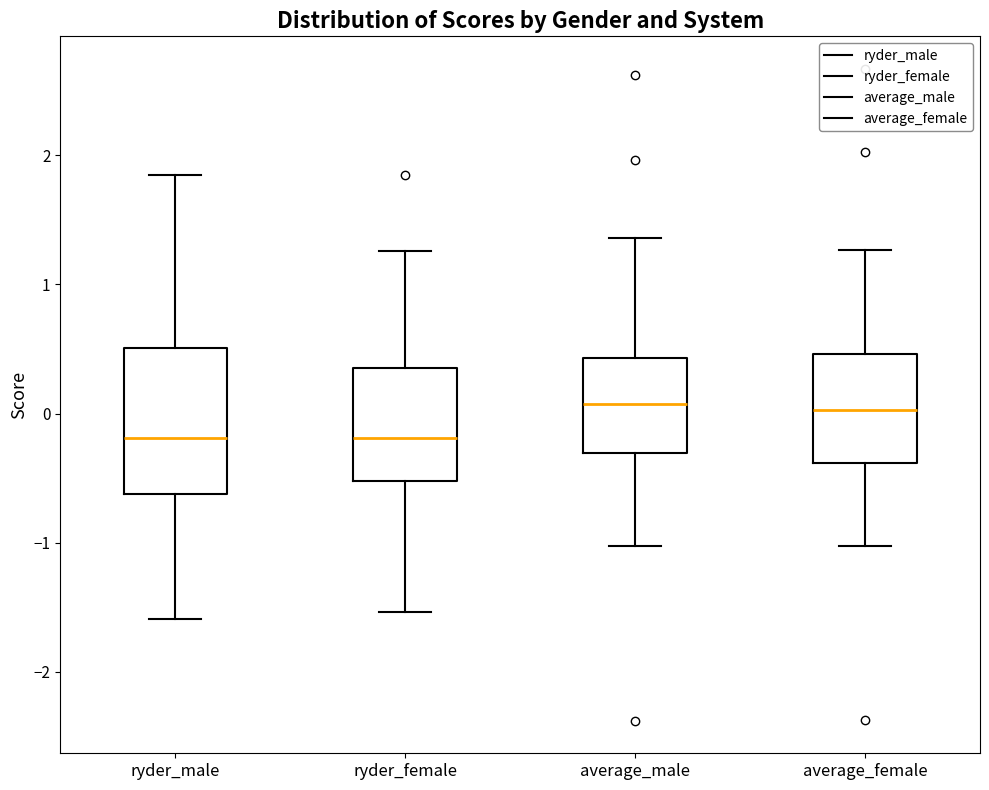

Where does the upper whisker of the box for ryder_male end on the y-axis? The values are not printed on the chart, so give them approximately, as read against the axis.

1.8